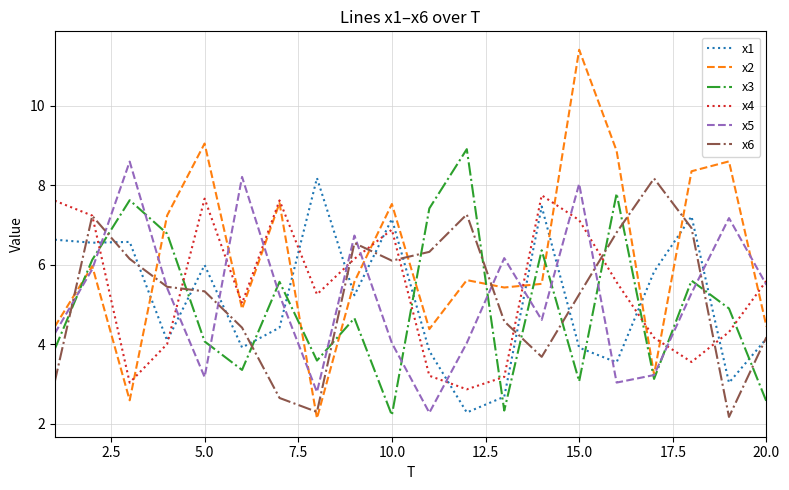

How many lines are shown in the chart?

6